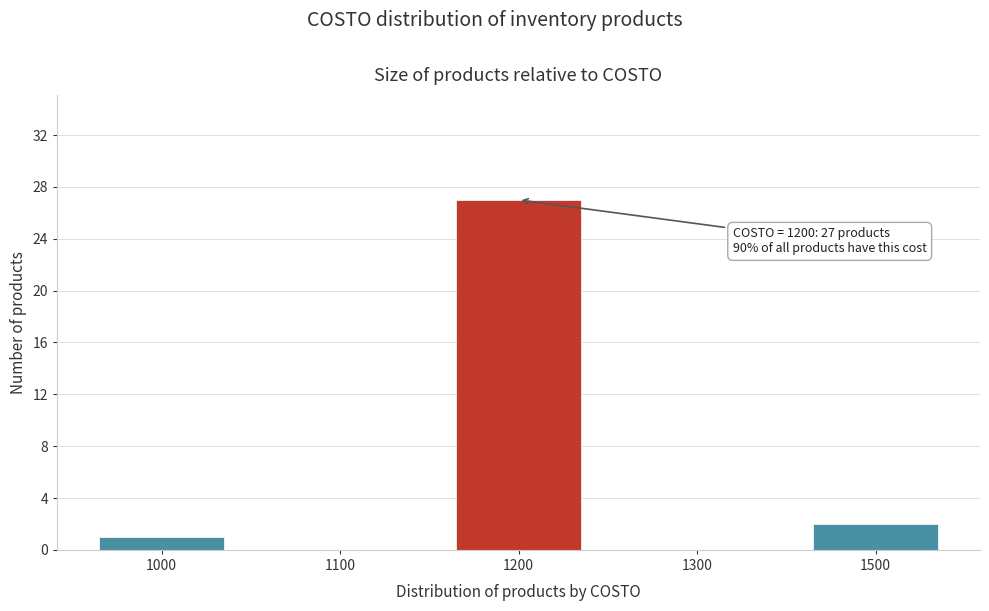

Reading left to right, what are all the values shown in this chart?

1000=1	1100=0	1200=27	1300=0	1500=2